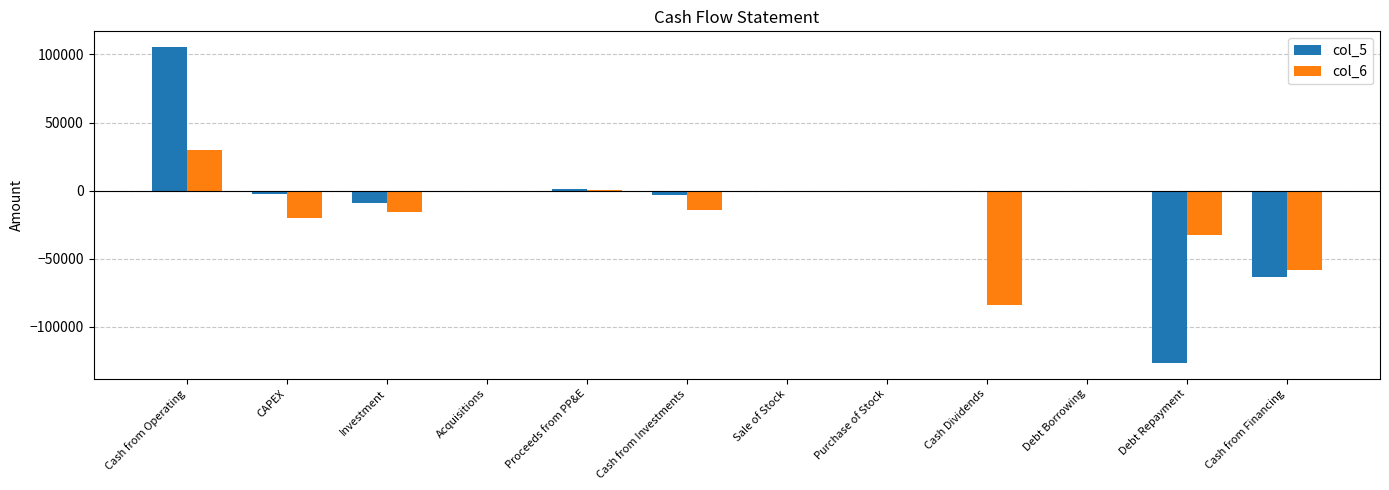

What is the sum of all col_5 values?

-98053